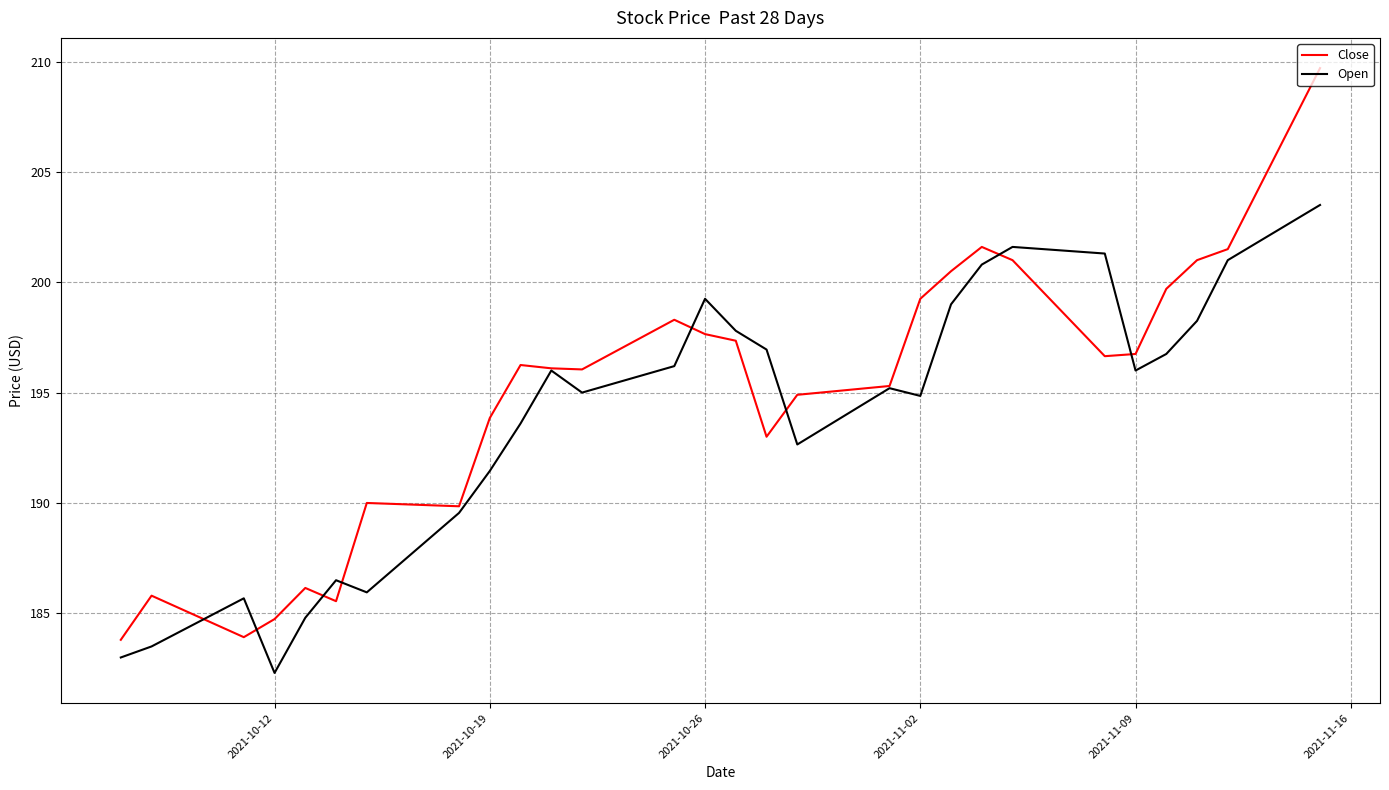

What is the average value of the Open series?

193.9